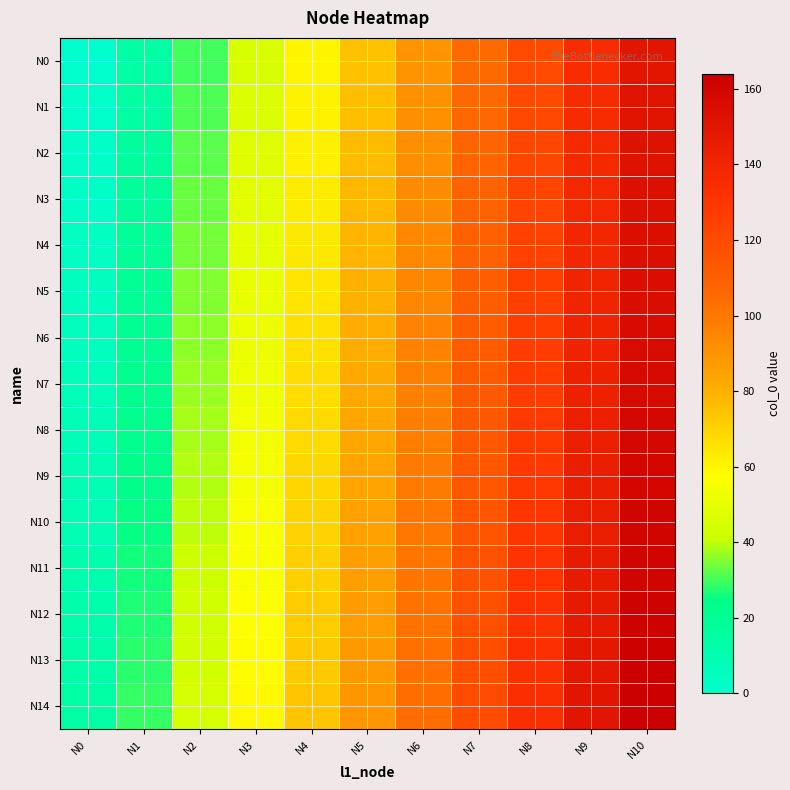

What is the total value across all series at N8?

1905